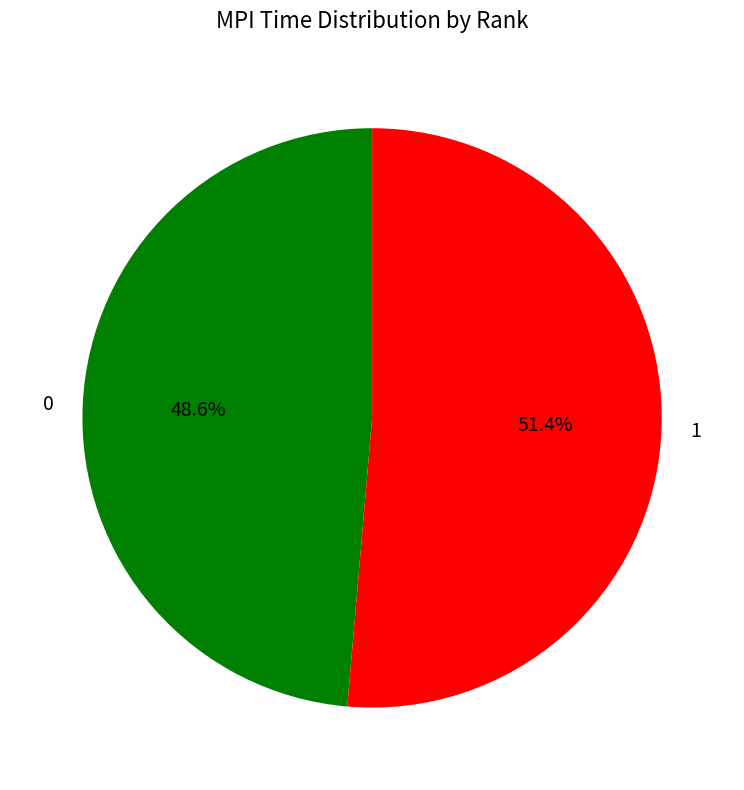

How many segments does this pie chart have?

2